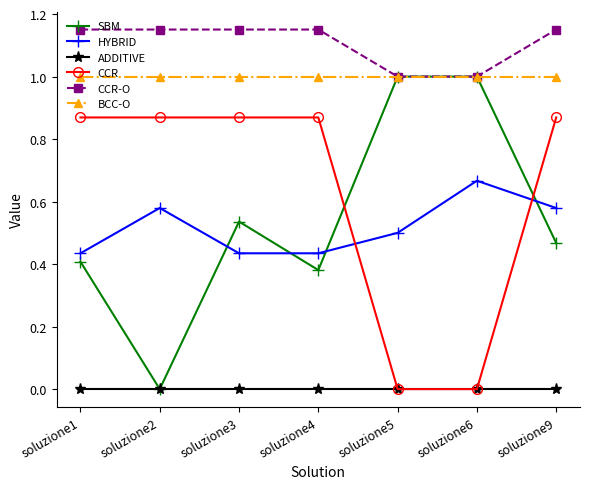

True or false: HYBRID has more than 2 interior local peaks.

False